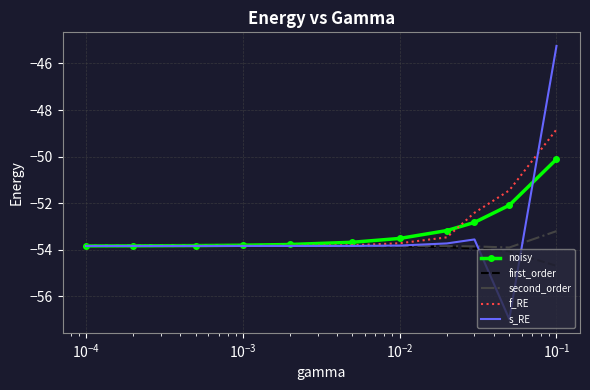

Which series has the largest range (max minus min)?

s_RE